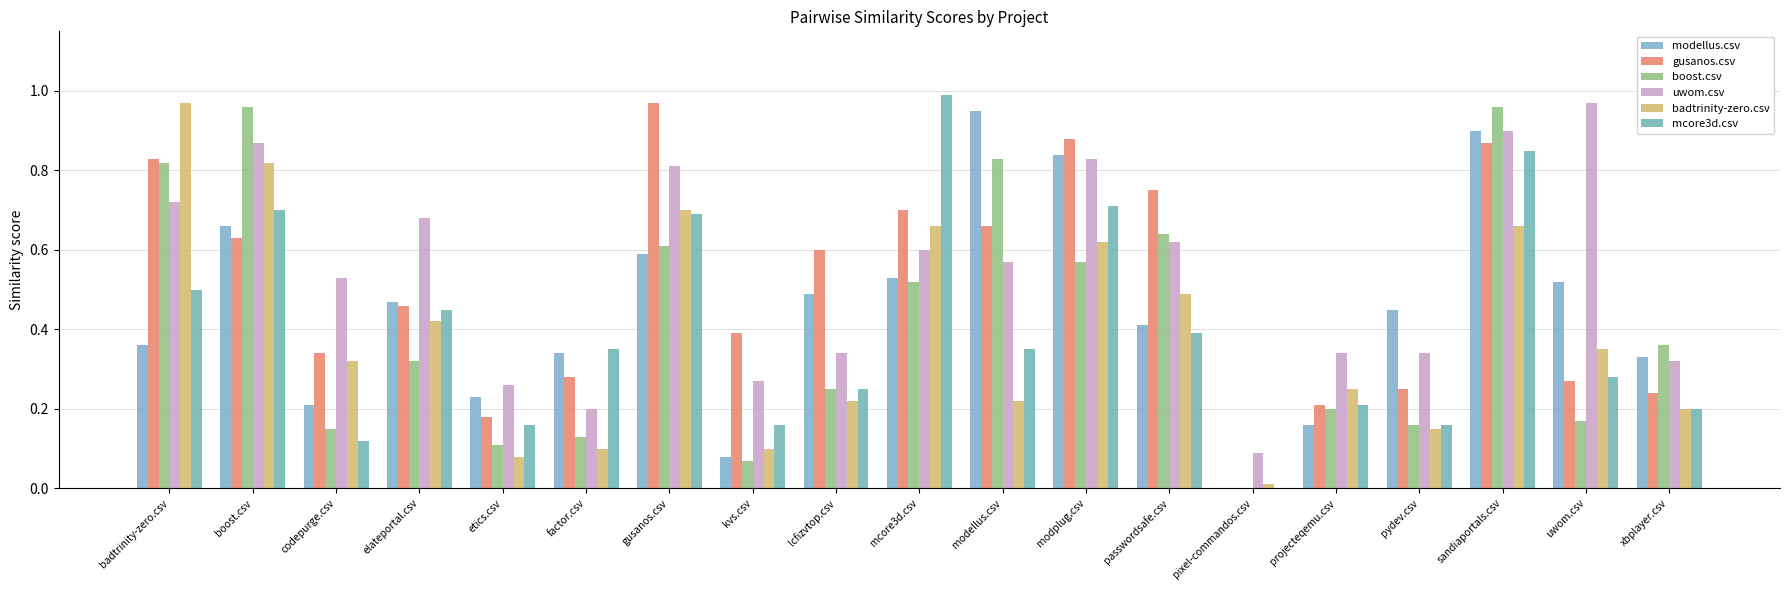

Rank the series at modplug.csv from highest to lowest value.

gusanos.csv, modellus.csv, uwom.csv, mcore3d.csv, badtrinity-zero.csv, boost.csv